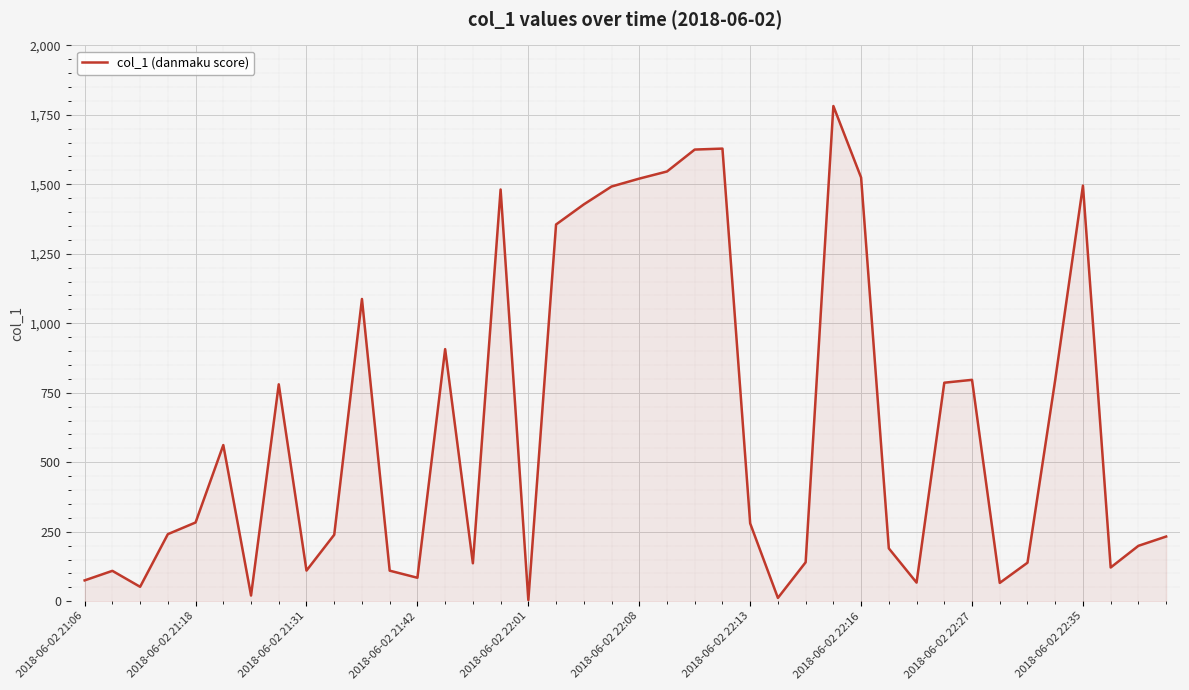

What is the difference between the maximum and minimum values?

1777.1